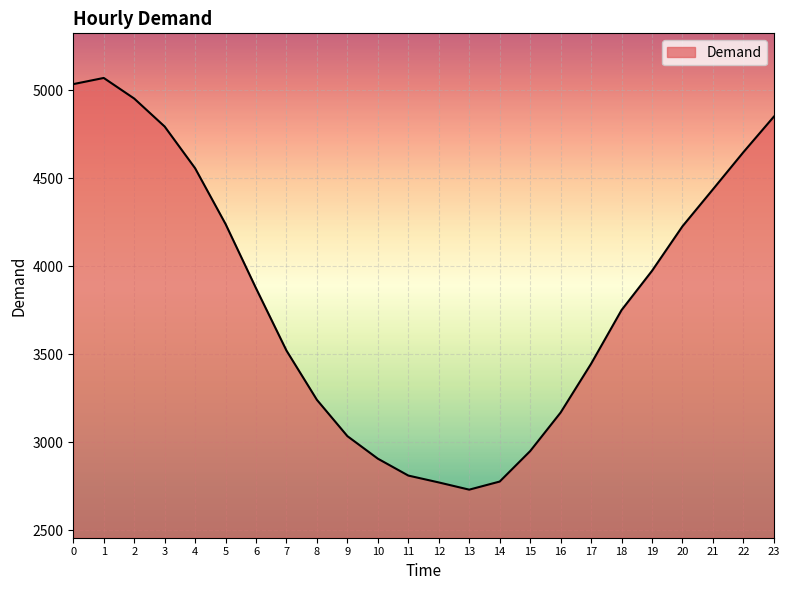

Read the value at 8.

3241